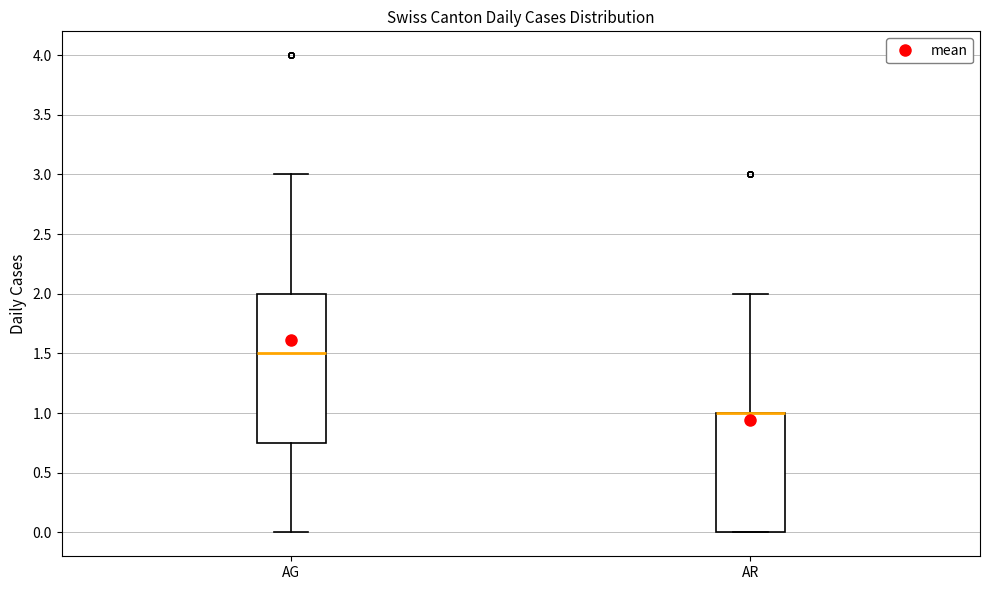

Which box is the tallest, from its lower edge to its upper edge?

AG